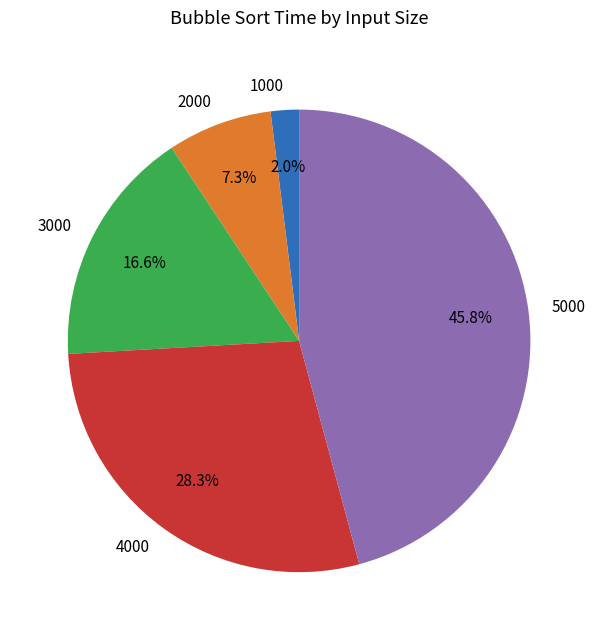

Is there a majority slice in this chart?

No